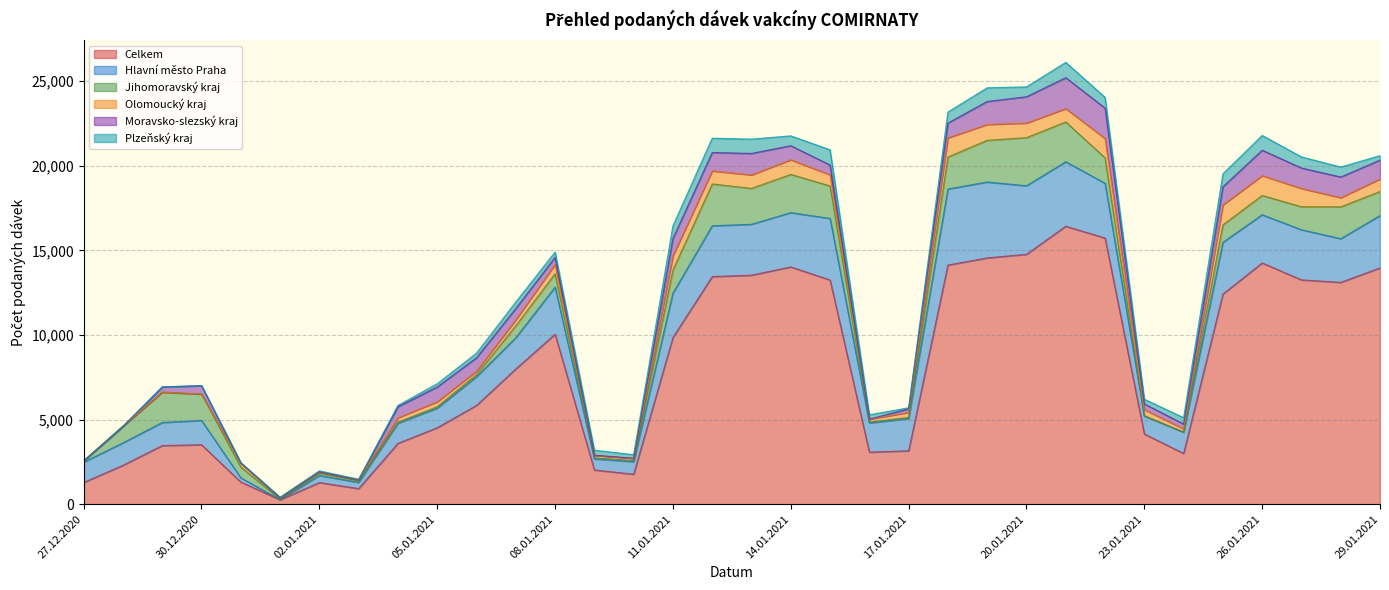

What is the total value across all series at 16.01.2021?

5288